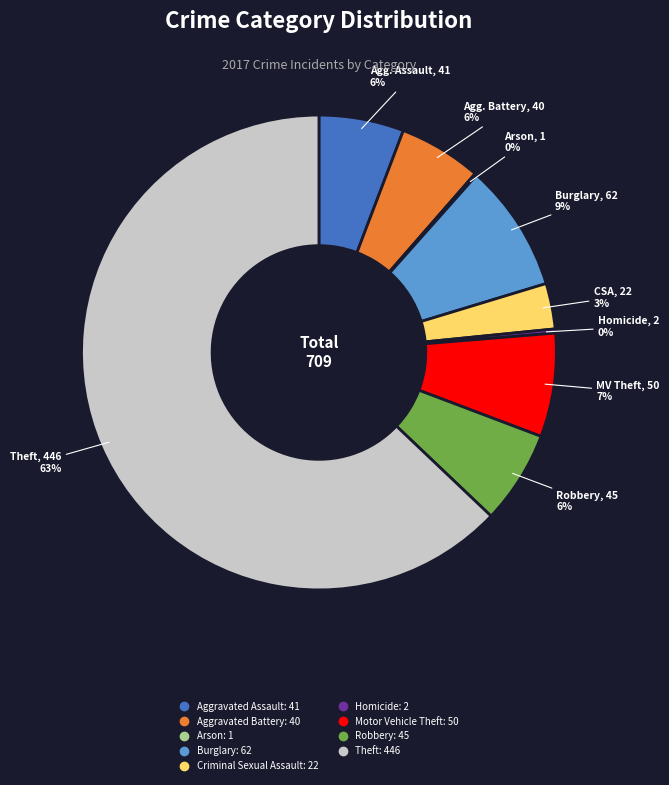

To the nearest percent, what is the difference between the Burglary and Aggravated Assault slice percentages?

3%